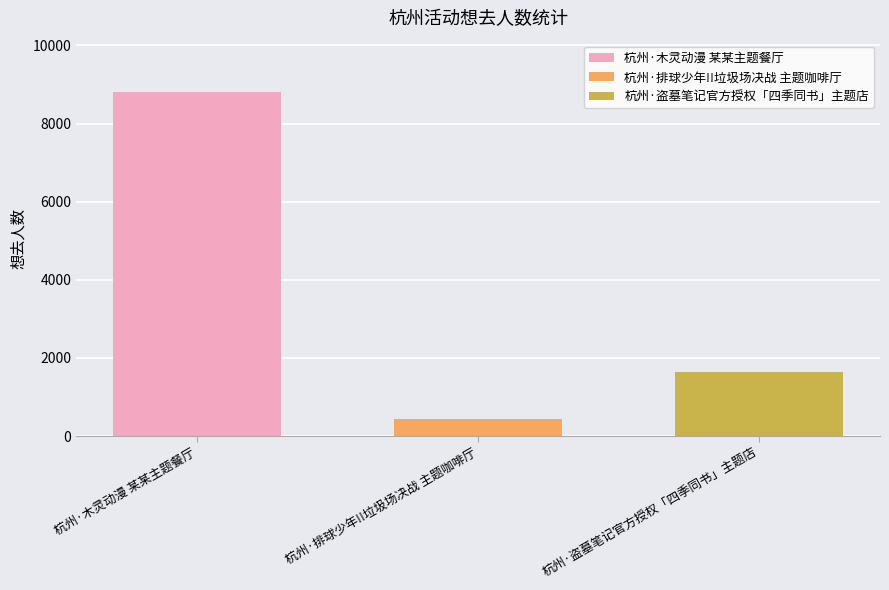

True or false: 杭州·盗墓笔记官方授权「四季同书」主题店 has a value of 2259 at 杭州·排球少年!!垃圾场决战 主题咖啡厅.

False